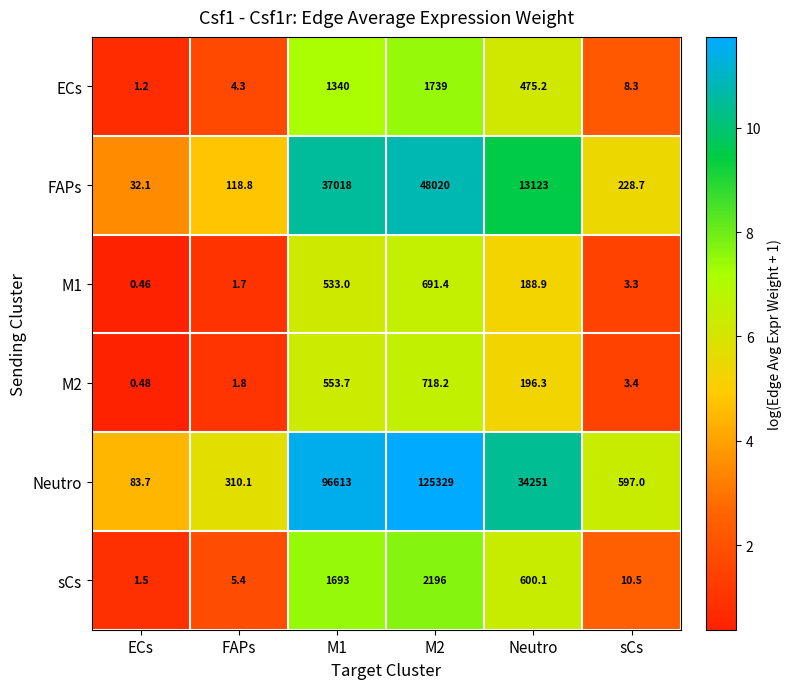

At which label is FAPs closest to 24026?

Neutro